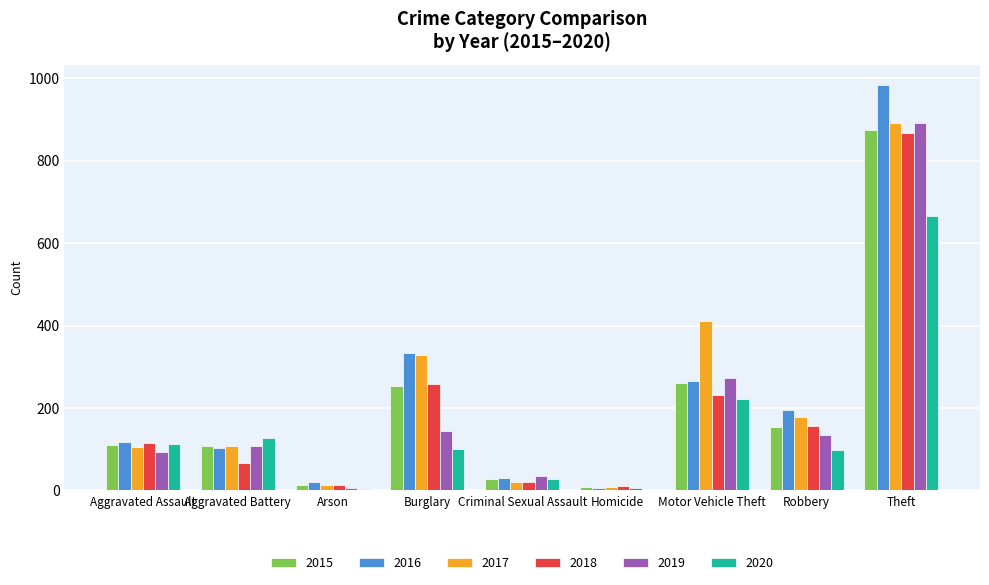

At which category is the sum across all series the highest?

Theft